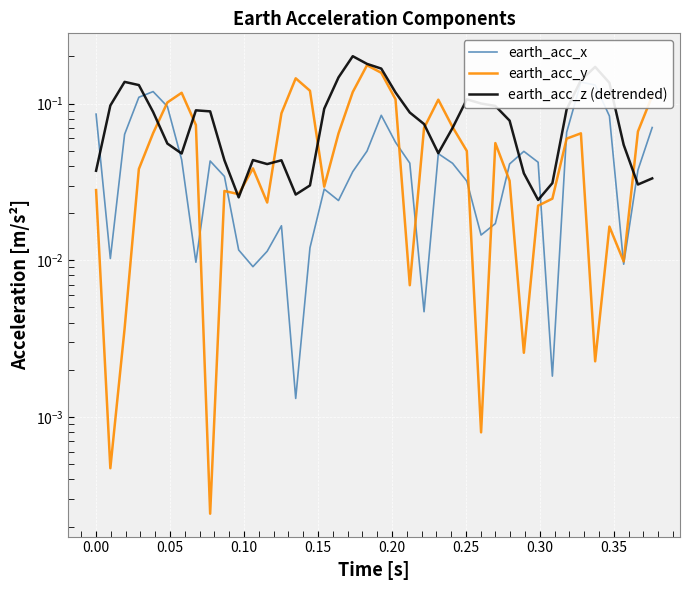

After their last crossing, which series has the higher values: earth_acc_z (detrended) or earth_acc_y?

earth_acc_y